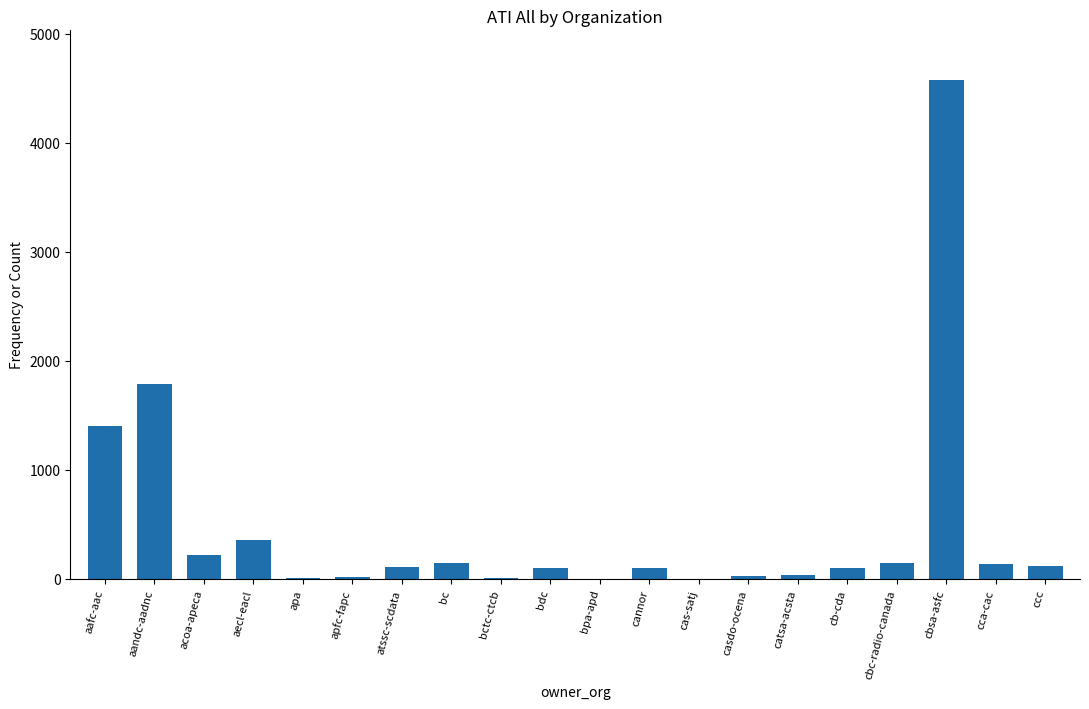

The value at cbsa-asfc is 4572. True or false?

True